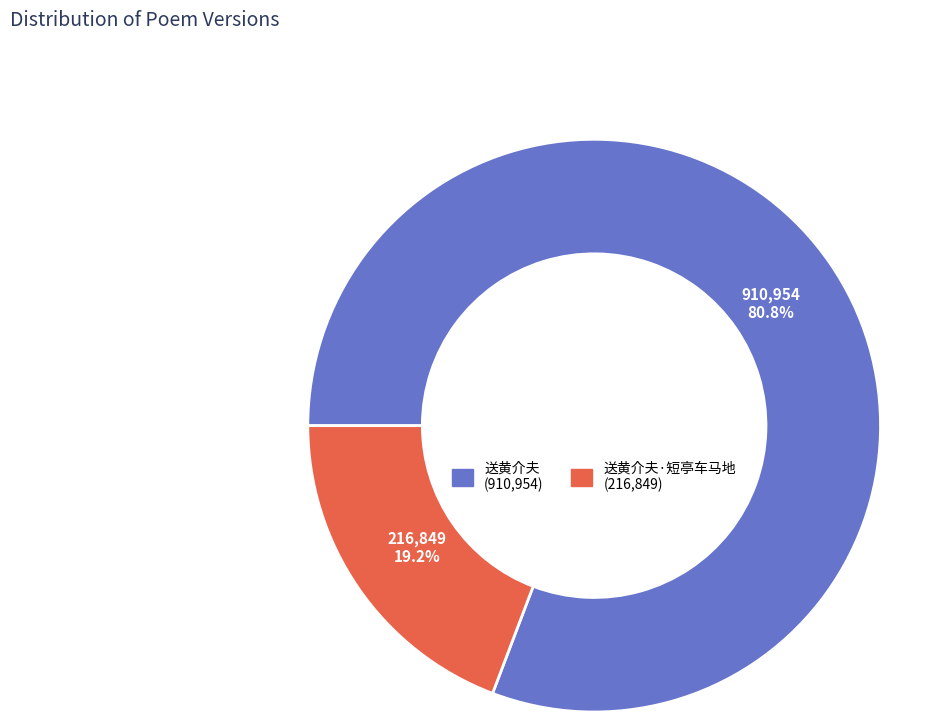

To the nearest percent, what is the average slice percentage?

50%